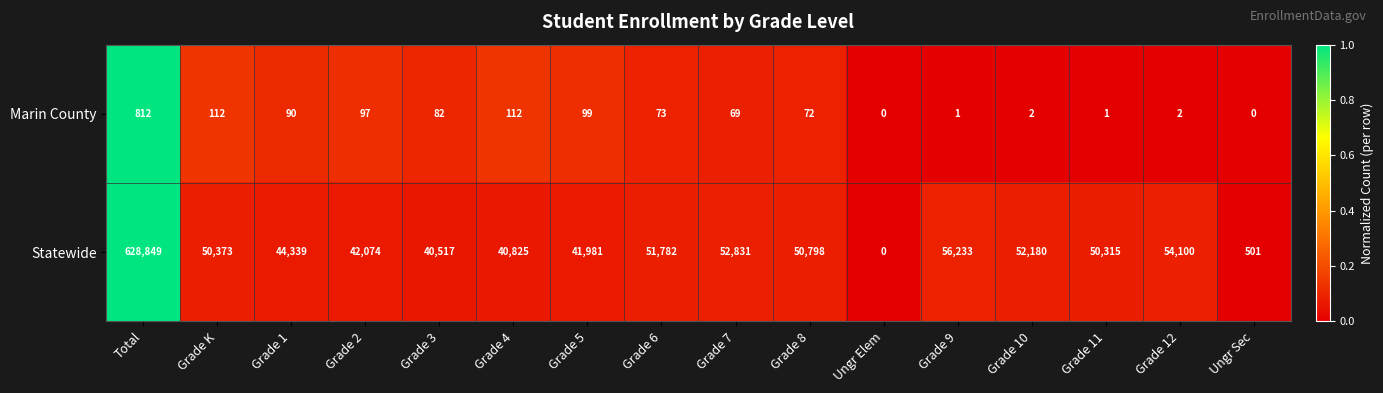

How many values in the Statewide series are below 50373?

8